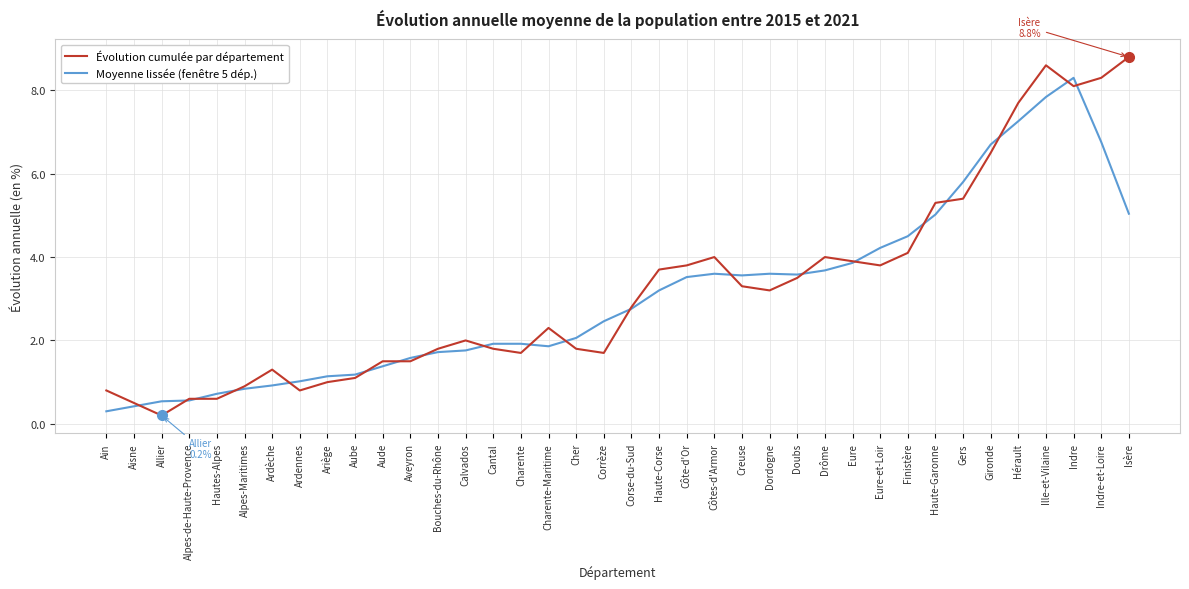

At which label does Moyenne lissée (fenêtre 5 dép.) reach its peak?

Indre